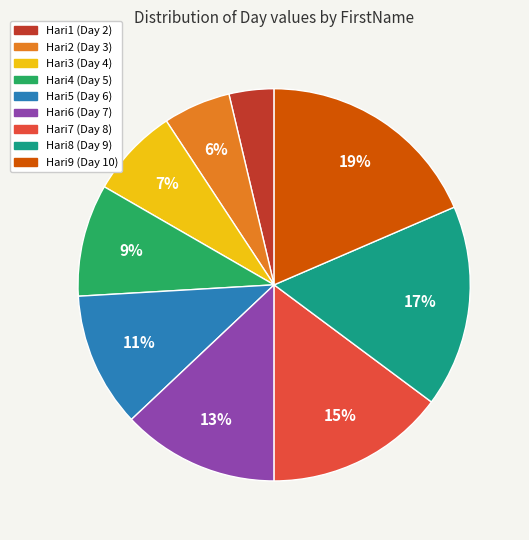

True or false: Hari2 accounts for 6% of the total.

True